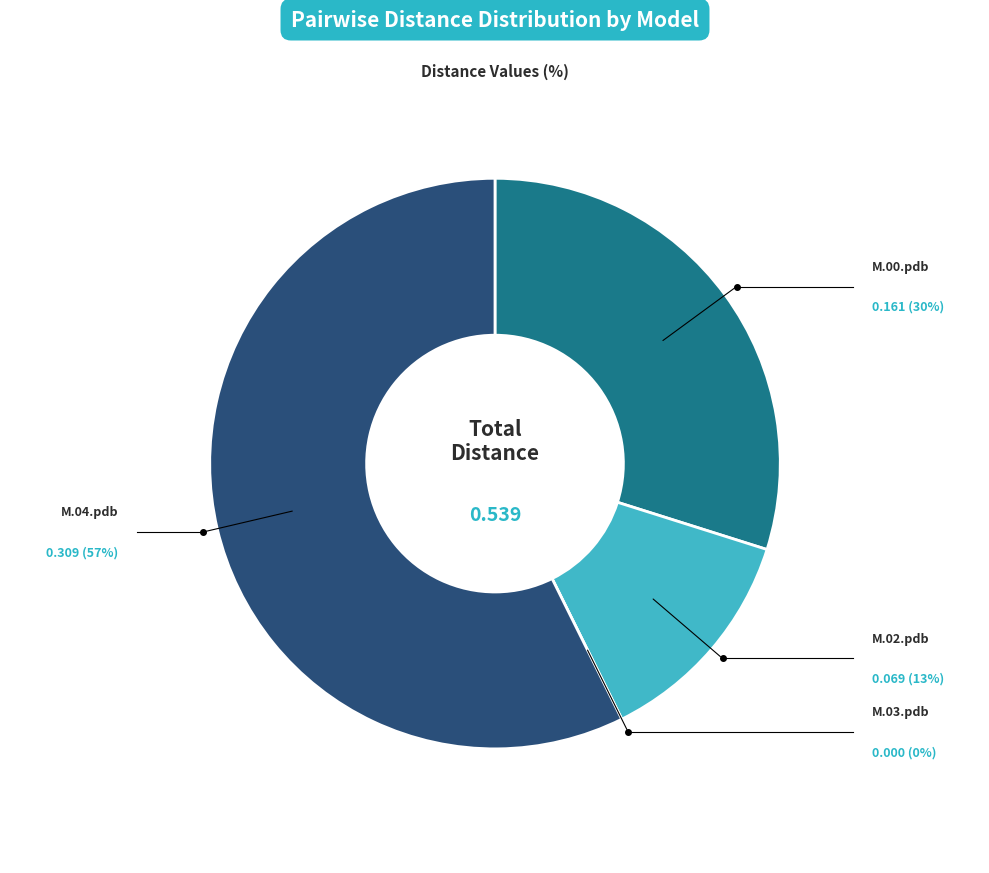

Does any single category account for the majority?

Yes